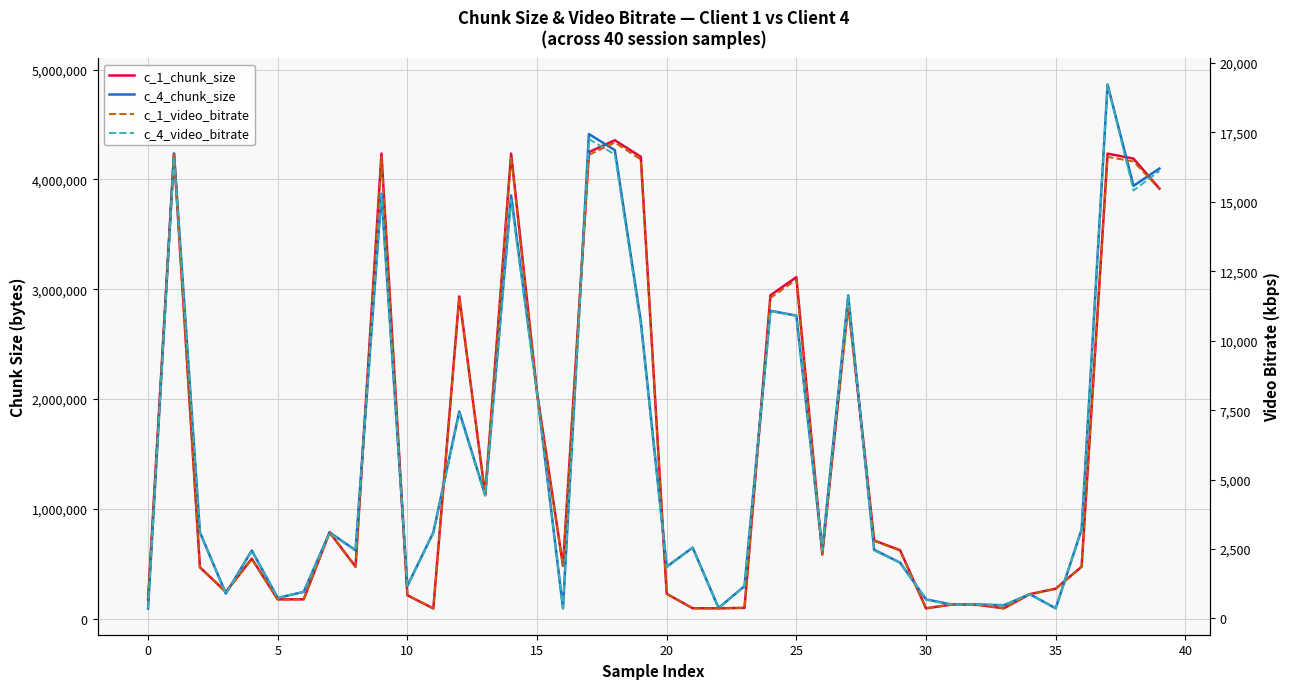

What value does the c_1_chunk_size series have at 38?

4189391.0